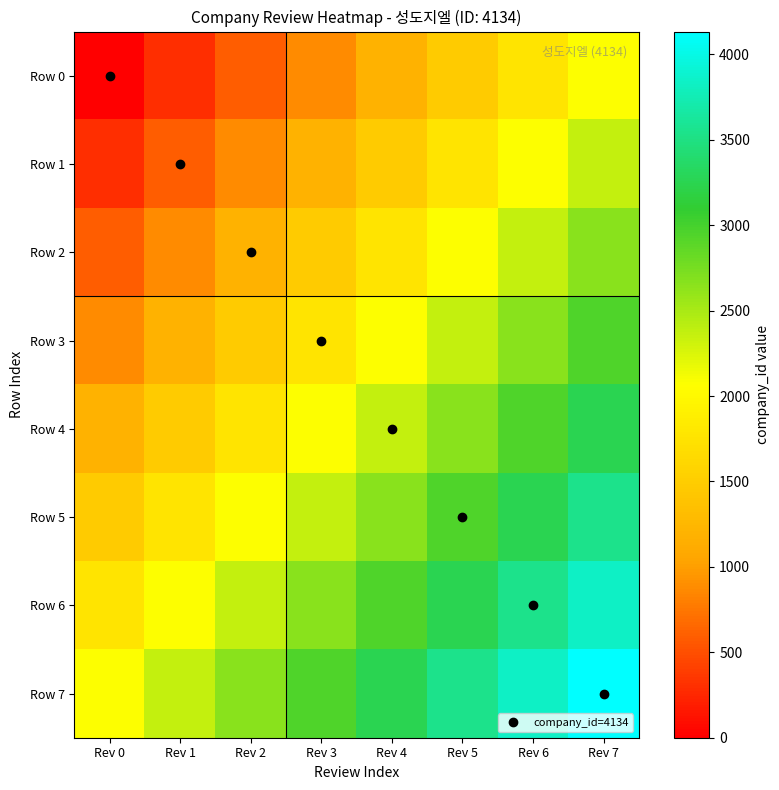

What is the total value across all series at Rev 5?

20079.4